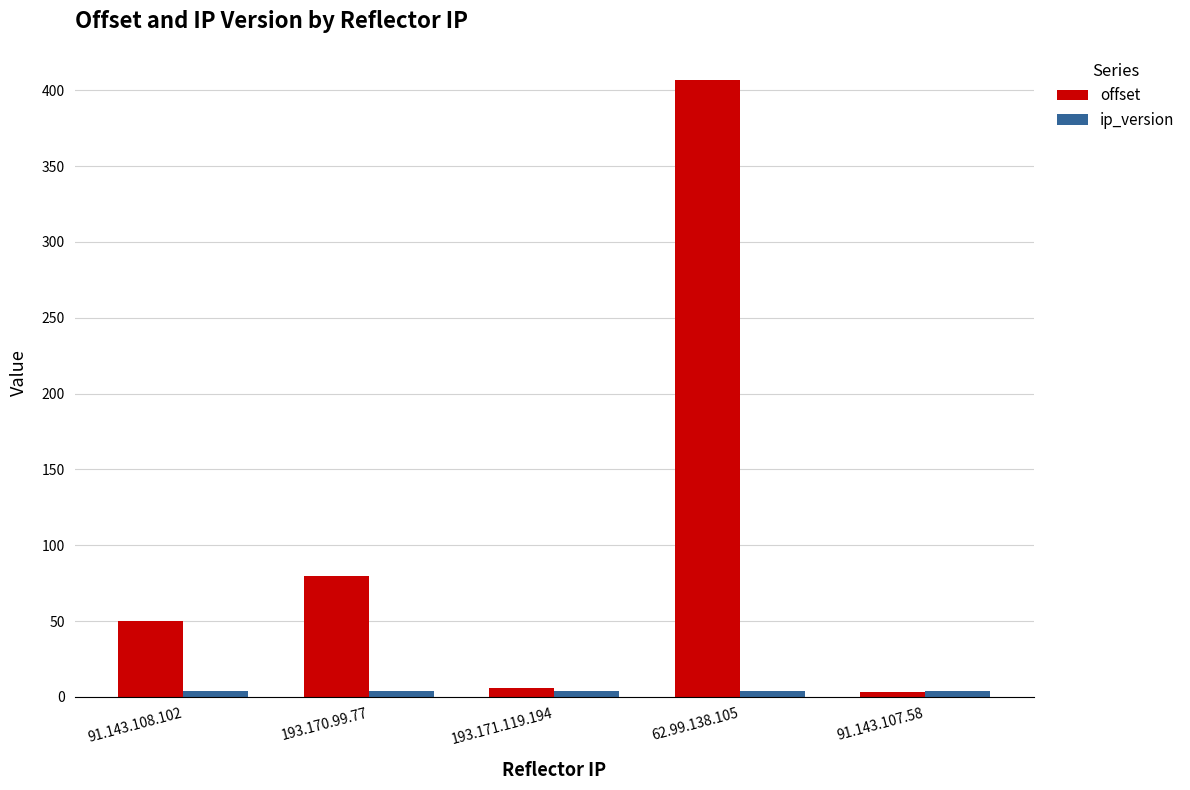

What is the difference between the maximum and minimum values in the offset series?

404